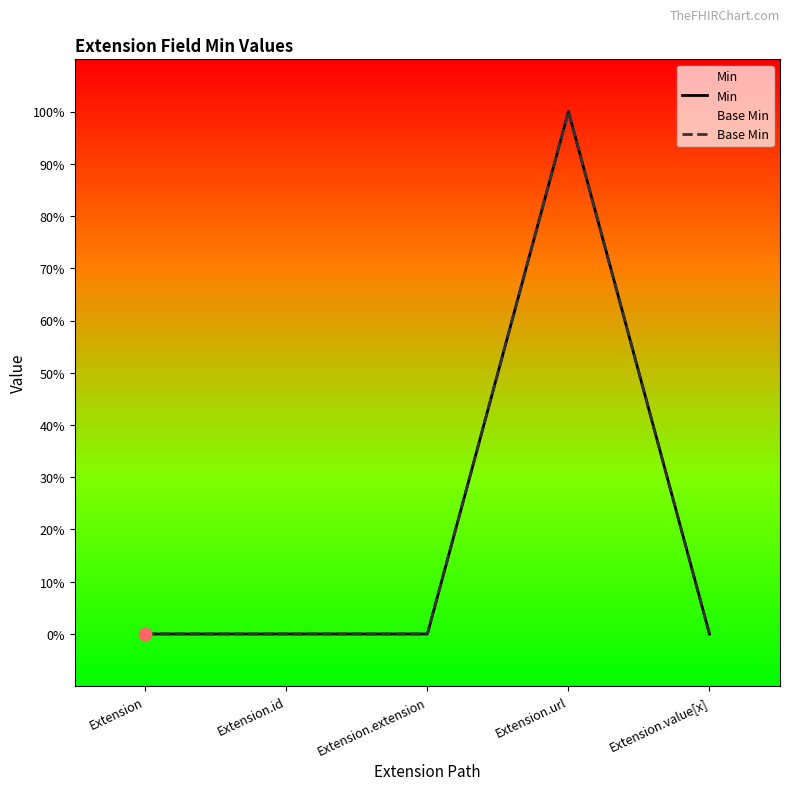

Is the value of Base Min at Extension.url greater than the value of Min at Extension.url?

No